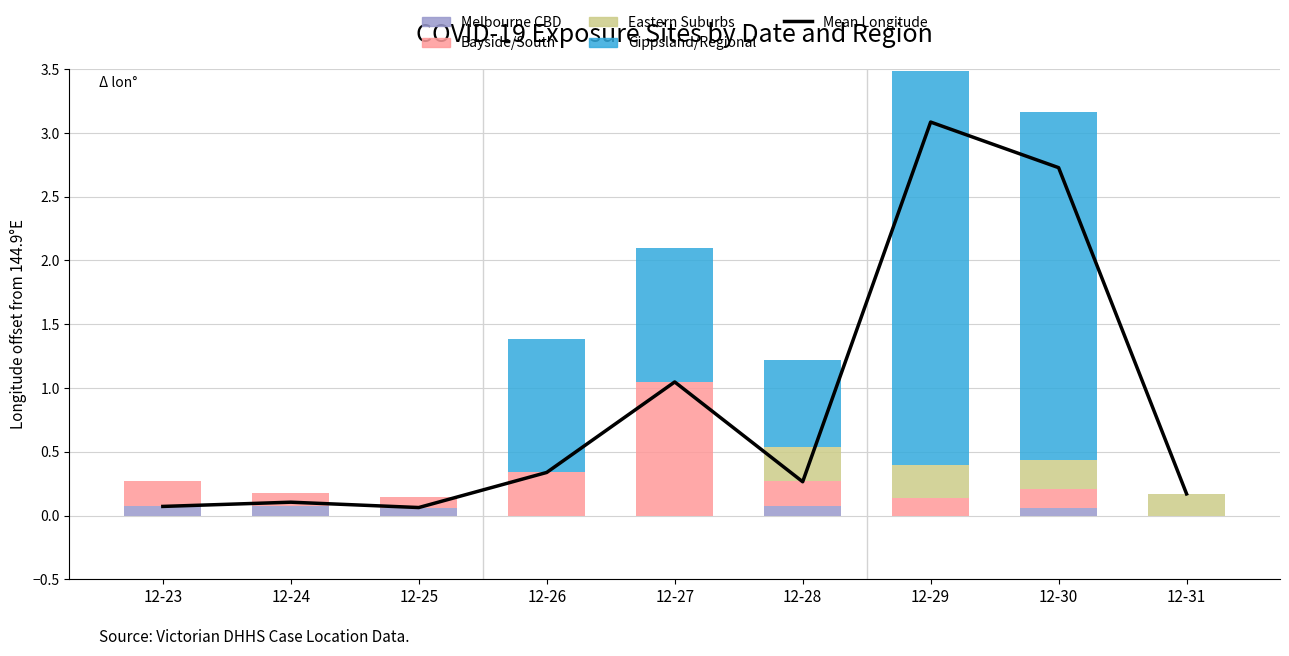

True or false: Eastern Suburbs has a value of 0.5 at 12-28.

False